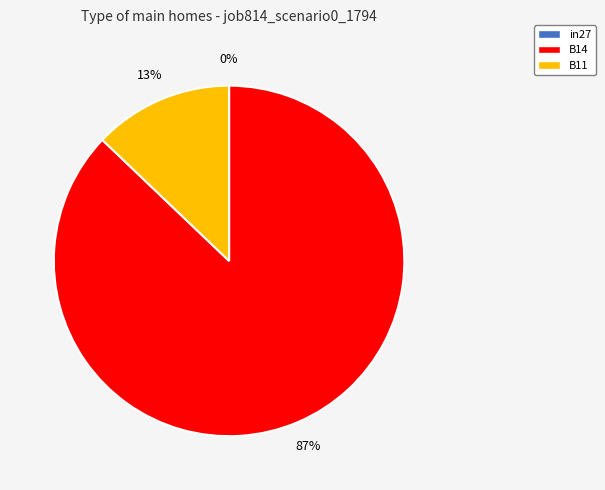

Which has a higher value, B11 or B14?

B14